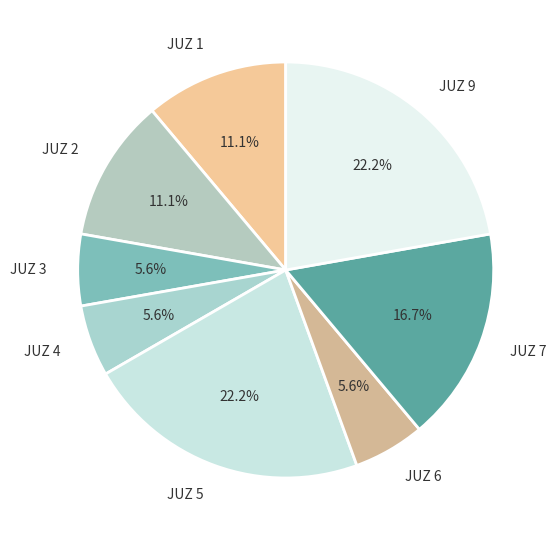

Is the sum of JUZ 9 and JUZ 2 greater than half?

No